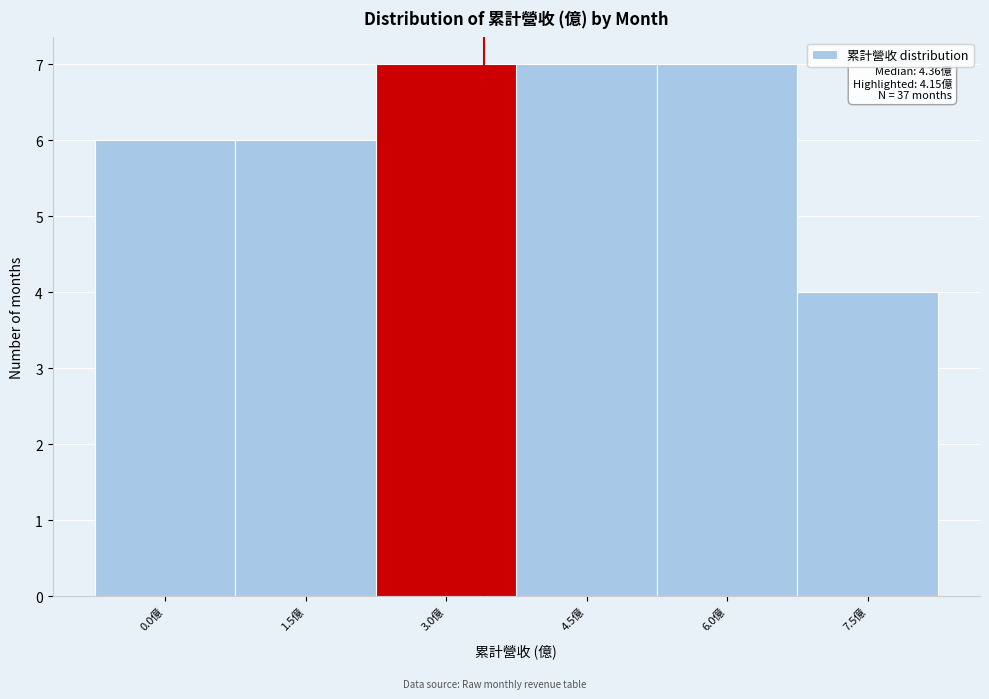

Reading right to left, transcribe all the data shown in this chart.

7.5億=4	6.0億=7	4.5億=7	3.0億=7	1.5億=6	0.0億=6